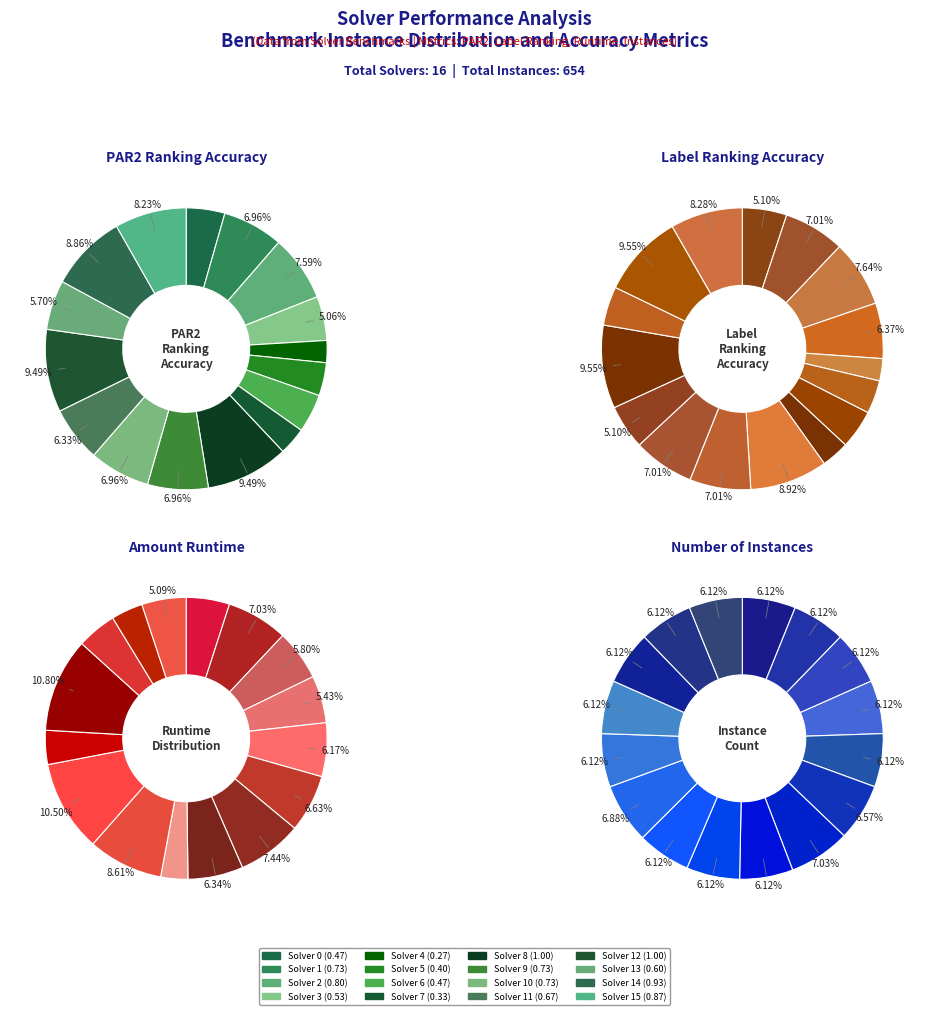

Is Solver 9 the majority of the pie?

No